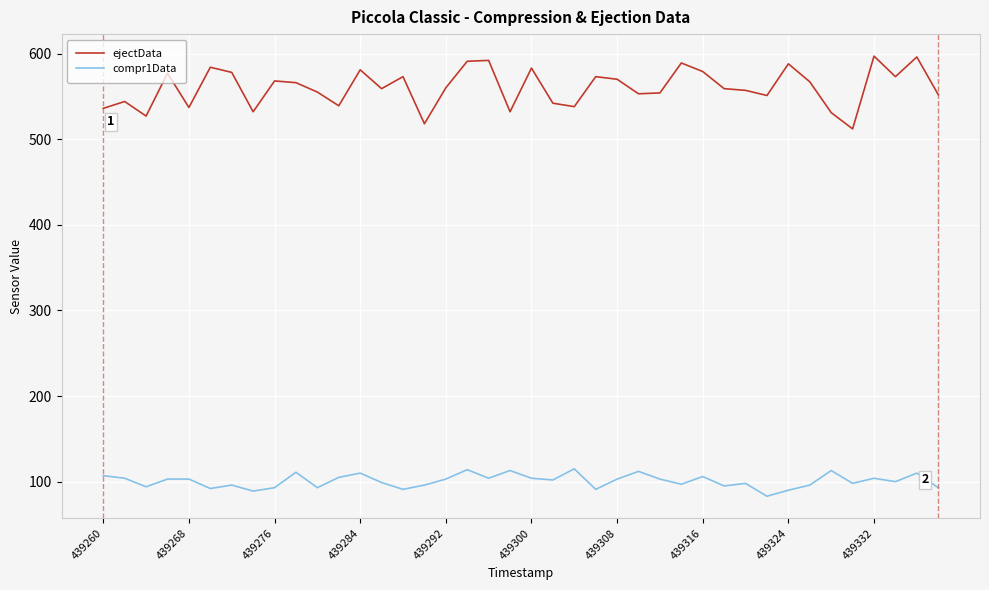

Which series has the largest total across all categories?

ejectData